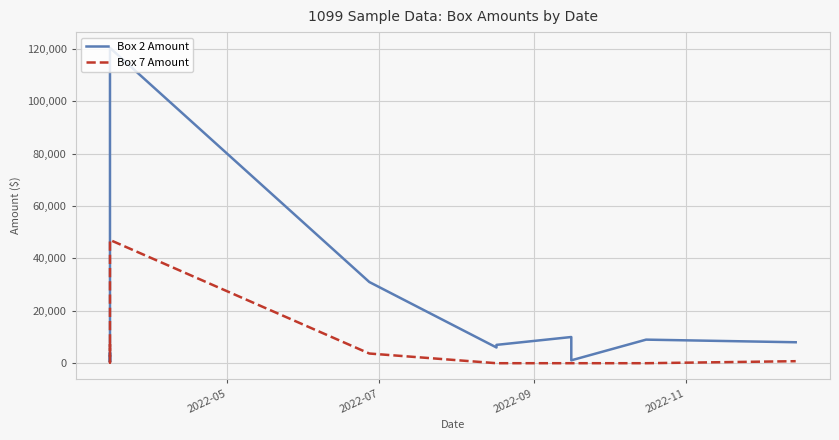

Which series ends up on top after the final intersection of Box 7 Amount and Box 2 Amount?

Box 2 Amount